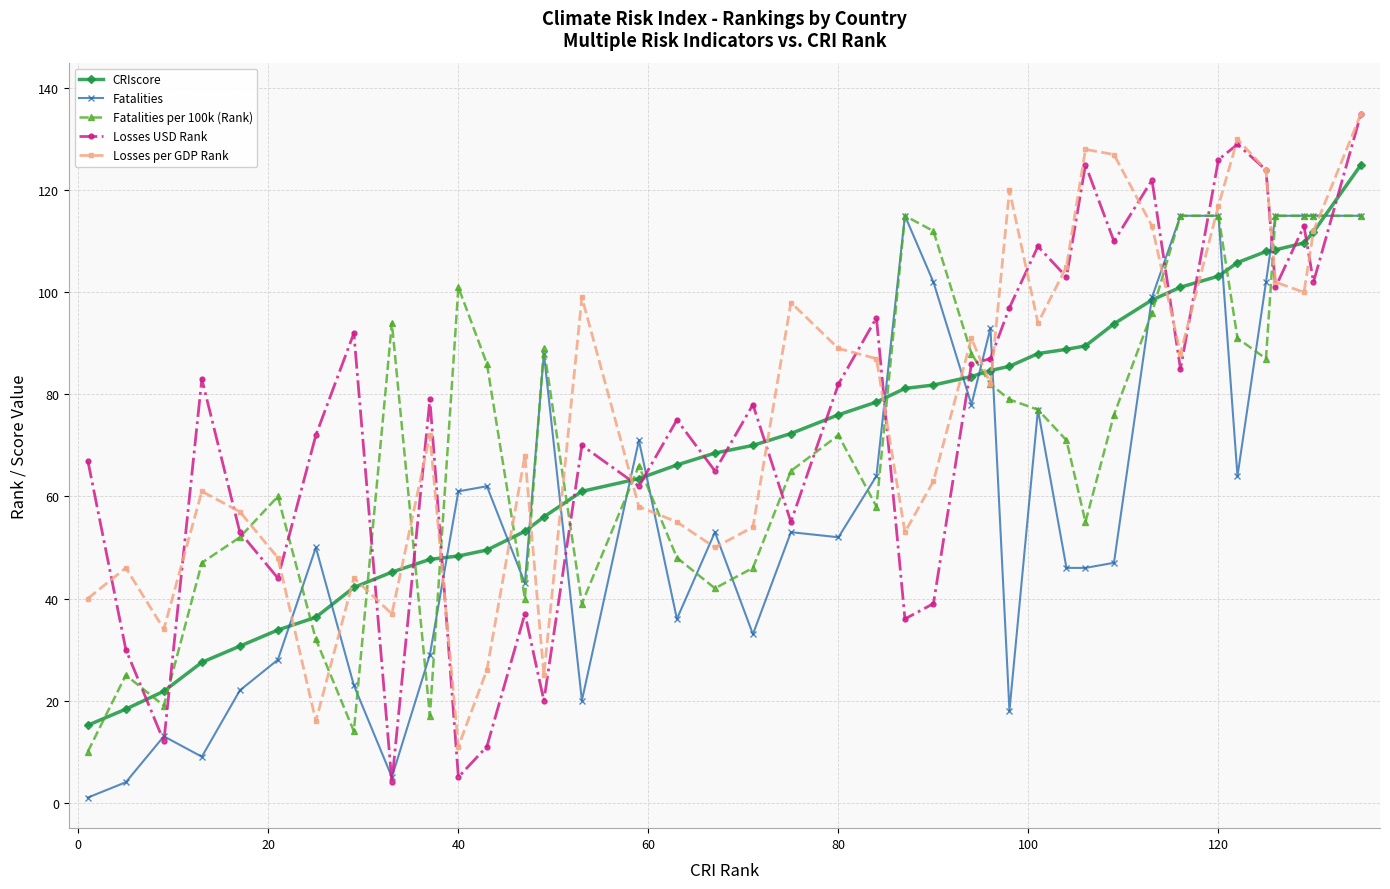

What is the minimum value for CRIscore?

15.2